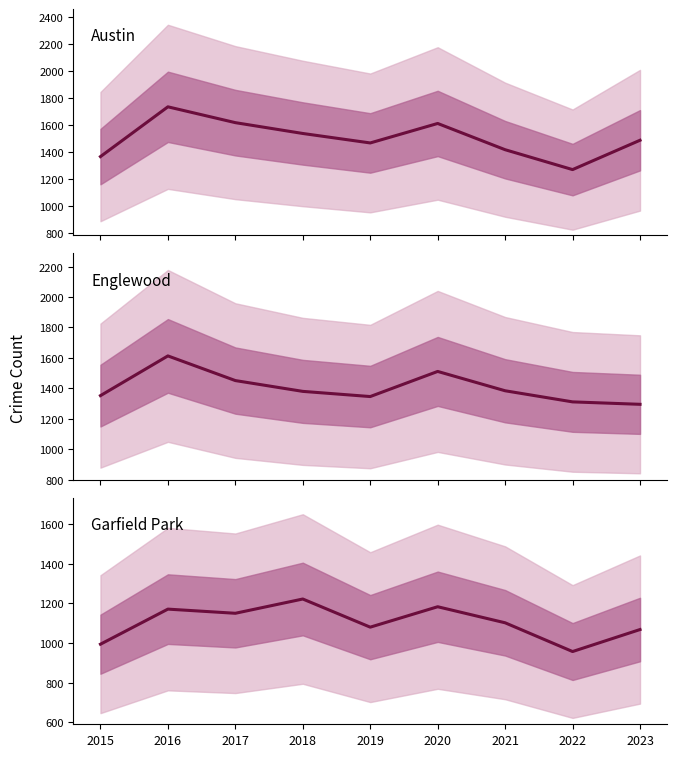

What is the minimum value shown in the chart?

957